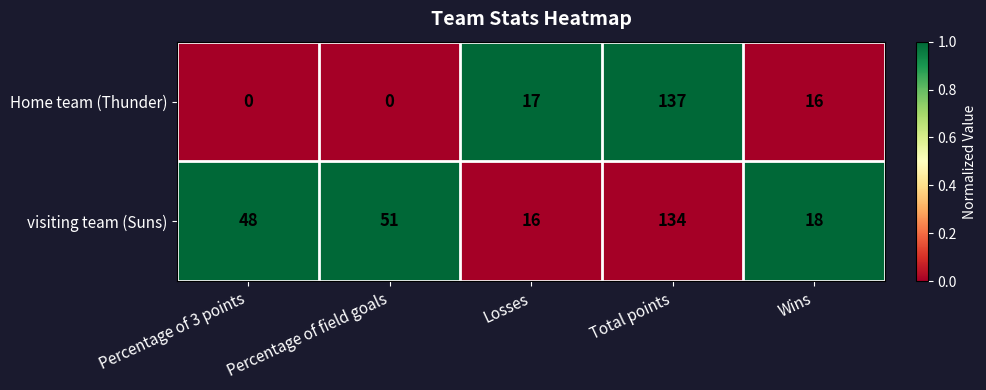

What is the sum of all visiting team (Suns) values?

267